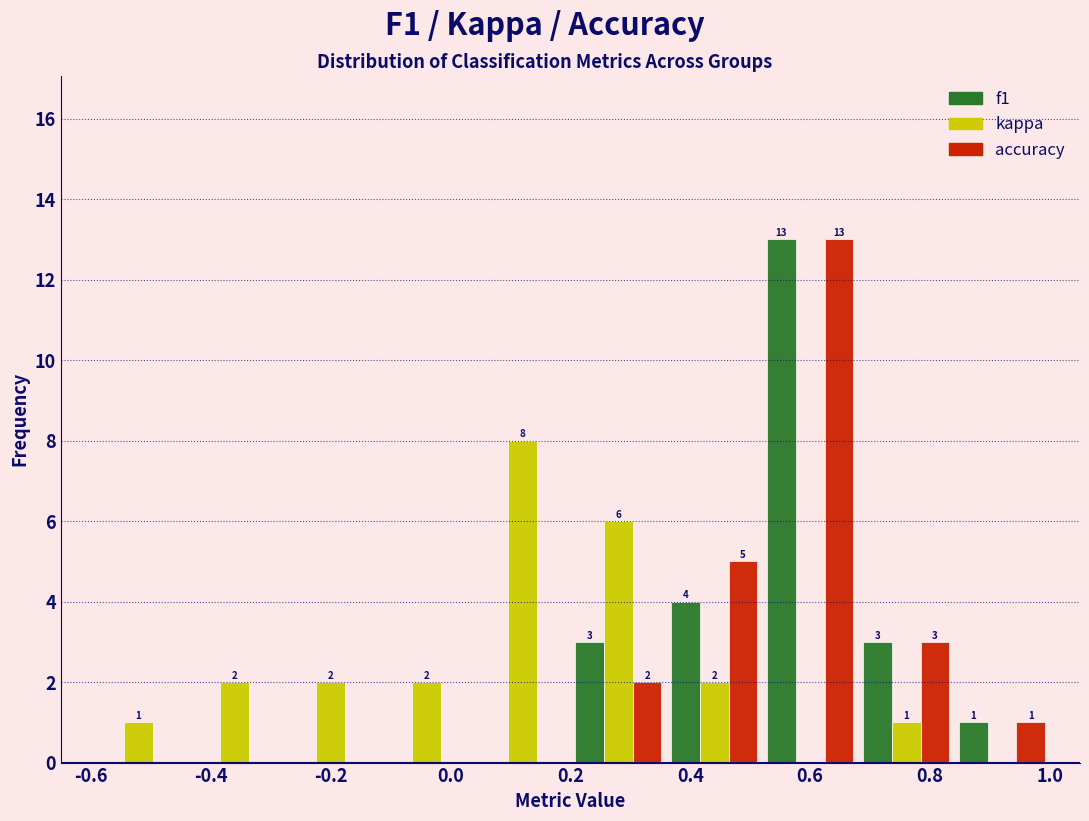

In the kappa series, which range on the x-axis has the tallest bar?

0.04 to 0.20